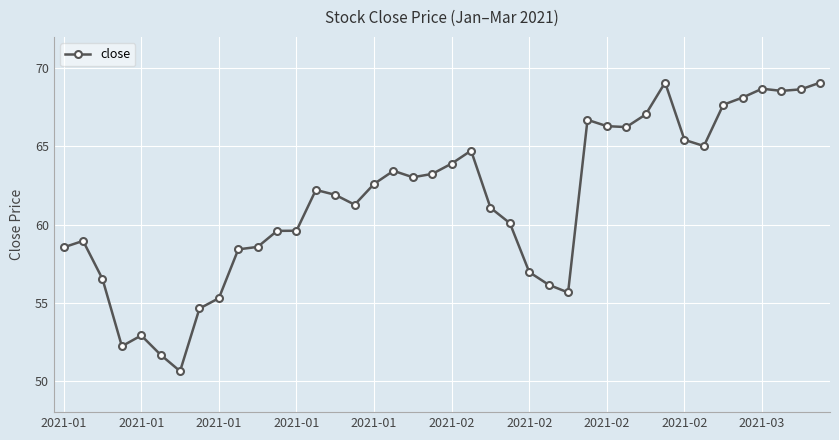

True or false: there are more than 0 points higher than both neighbors.

True